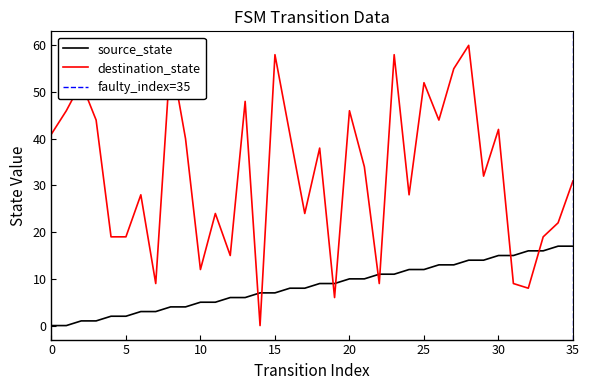

Does the chart display data point markers on the line(s)?

No